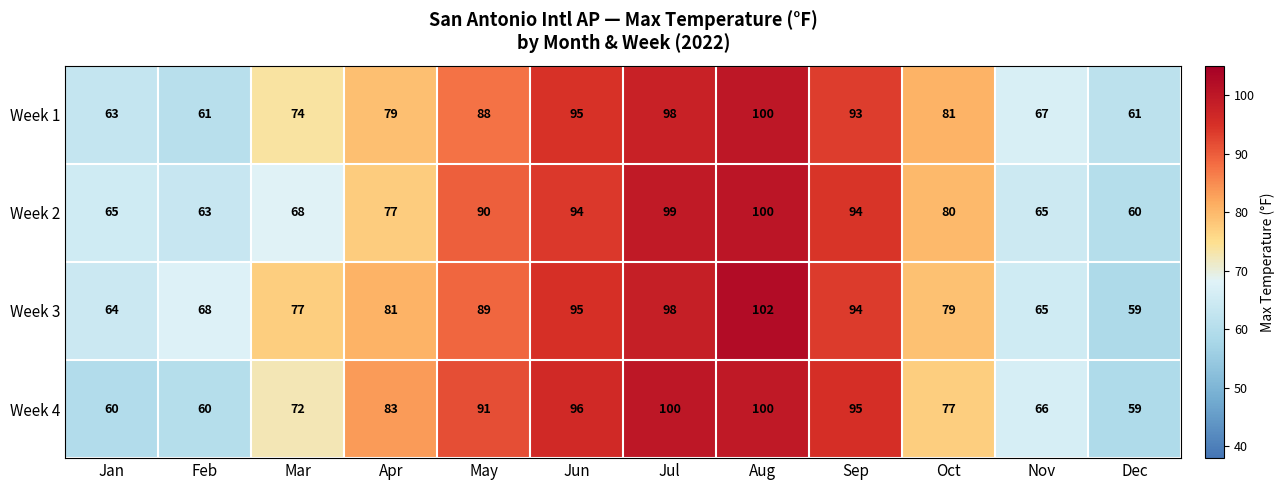

Where is Week 2 nearest to the value 80?

Oct